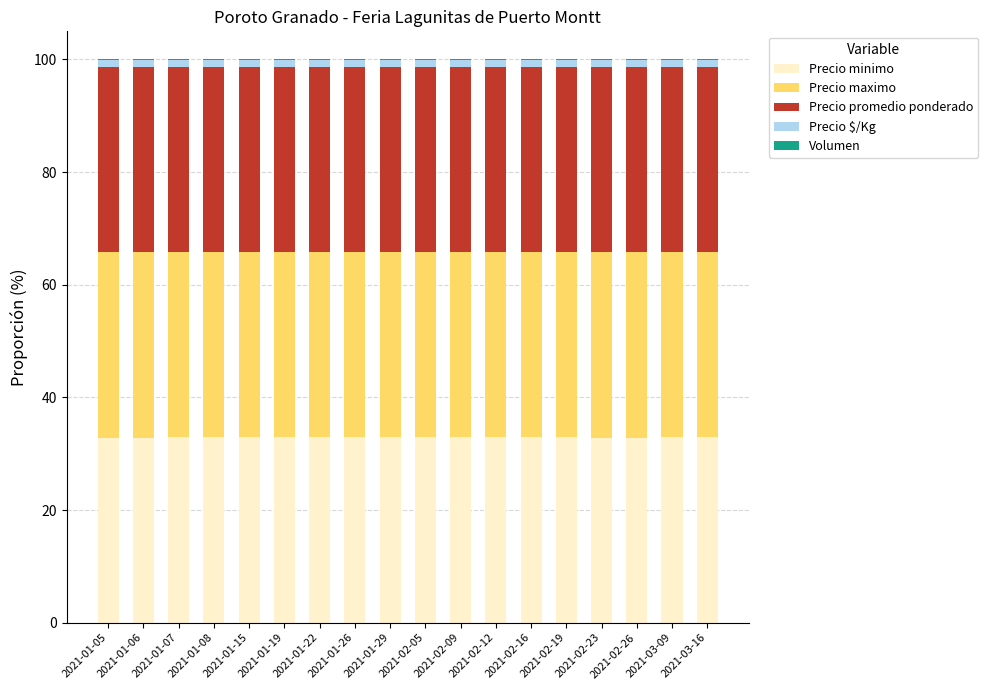

The Precio minimo series shows 32.9 at 2021-01-22. True or false?

True